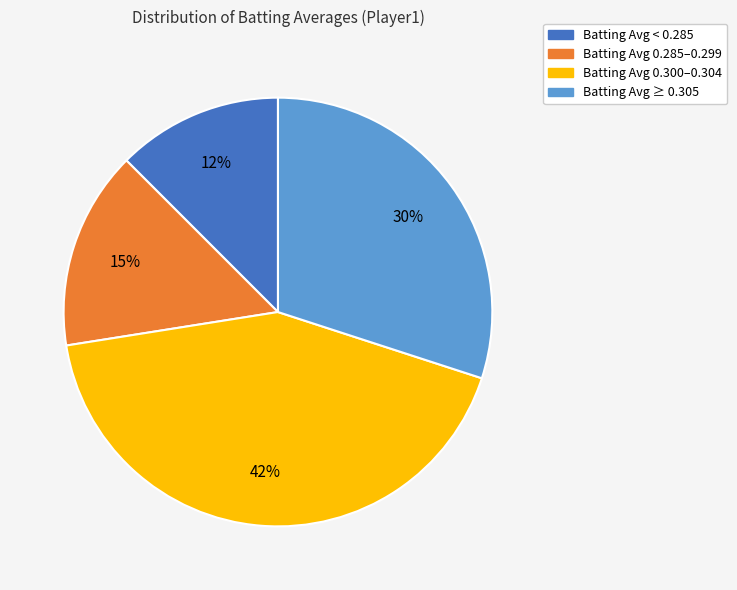

Is there a majority slice in this chart?

No